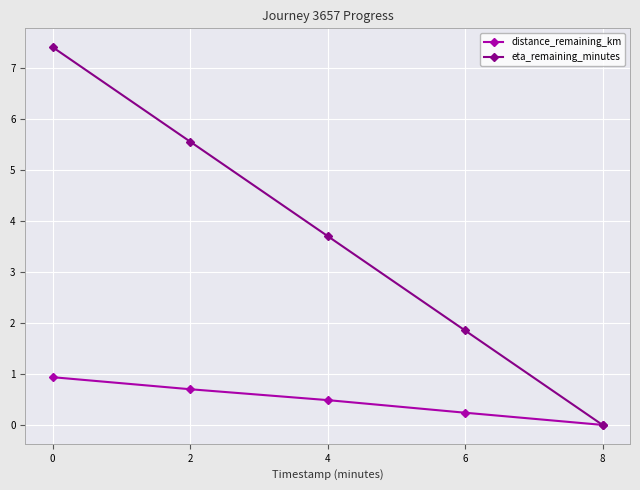

True or false: eta_remaining_minutes has a value of 3.7 at 4.

True